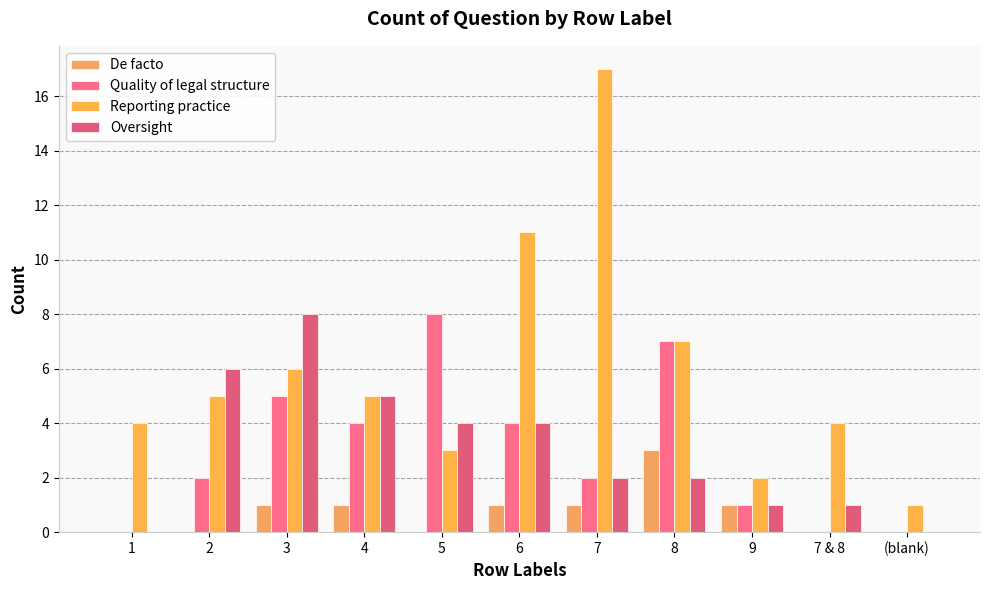

How many groups of bars are there?

11